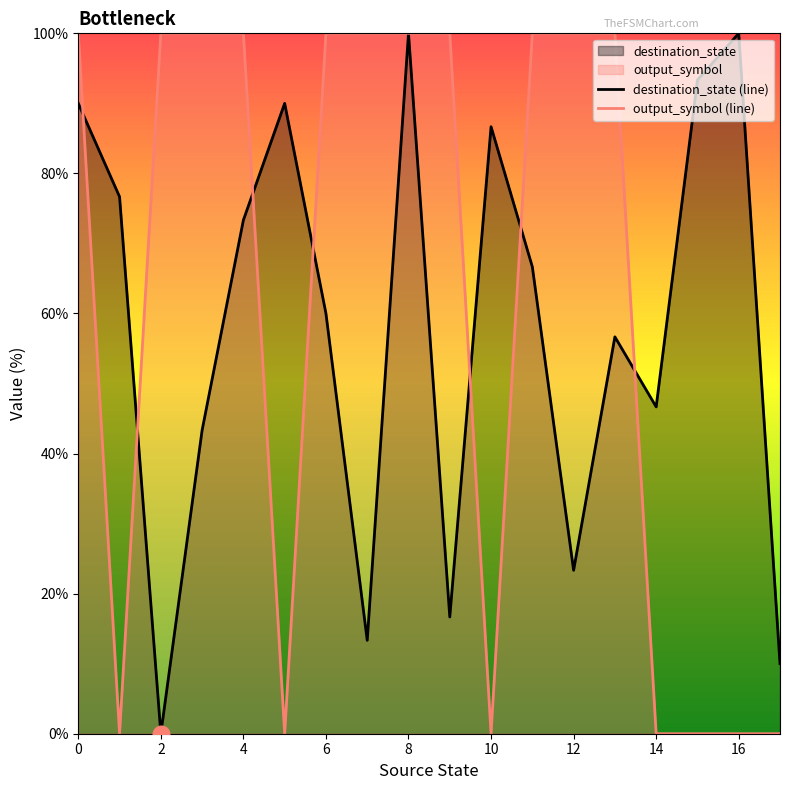

The value of destination_state (line) at 2 is 0.0. True or false?

True